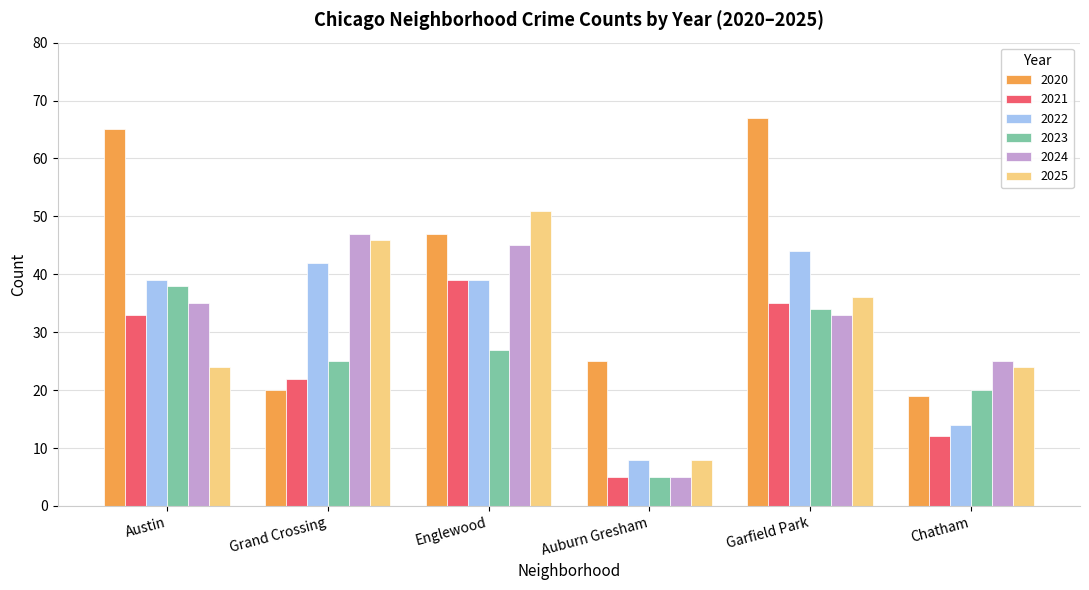

Which series changed the most between Auburn Gresham and Chatham?

2024